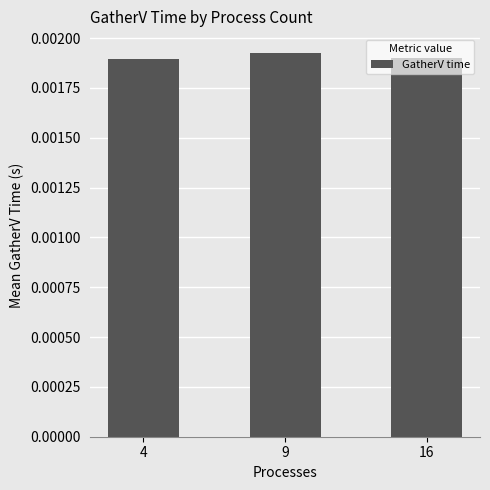

Is it true that the value at 9 is 0.0?

True